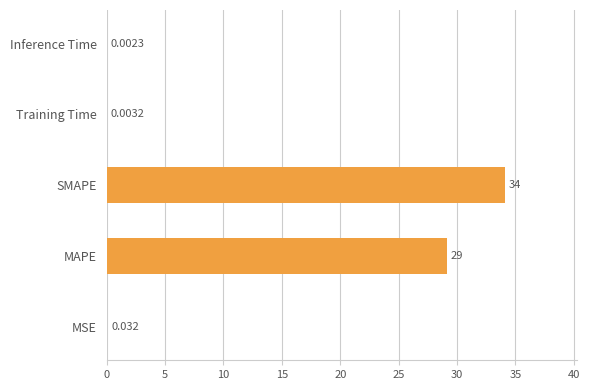

Are the bars horizontal?

Yes